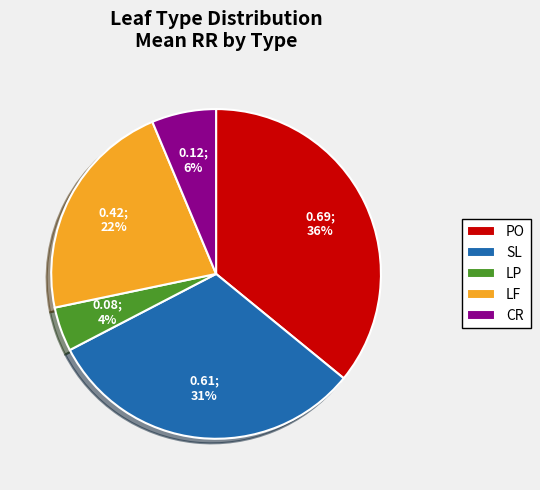

Which slice is the largest?

PO